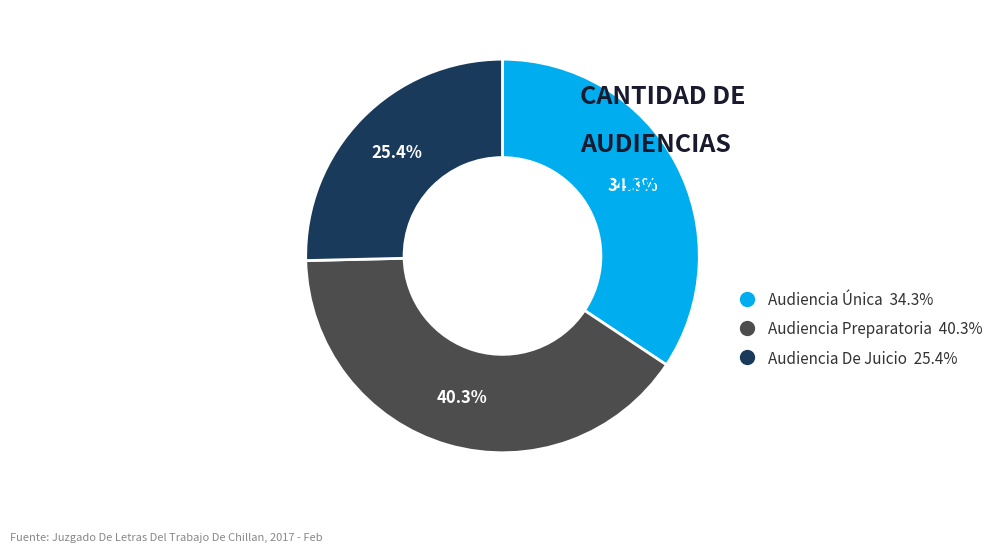

Does Audiencia Única account for over 50% of the chart?

No